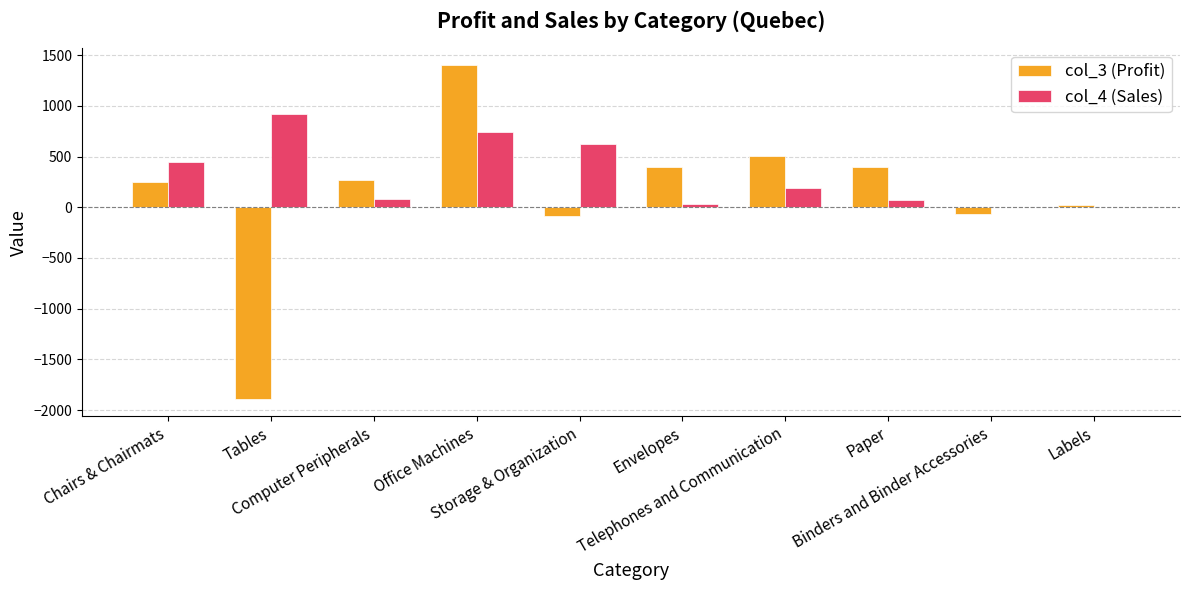

What is the sum of all col_4 (Sales) values?

3125.2